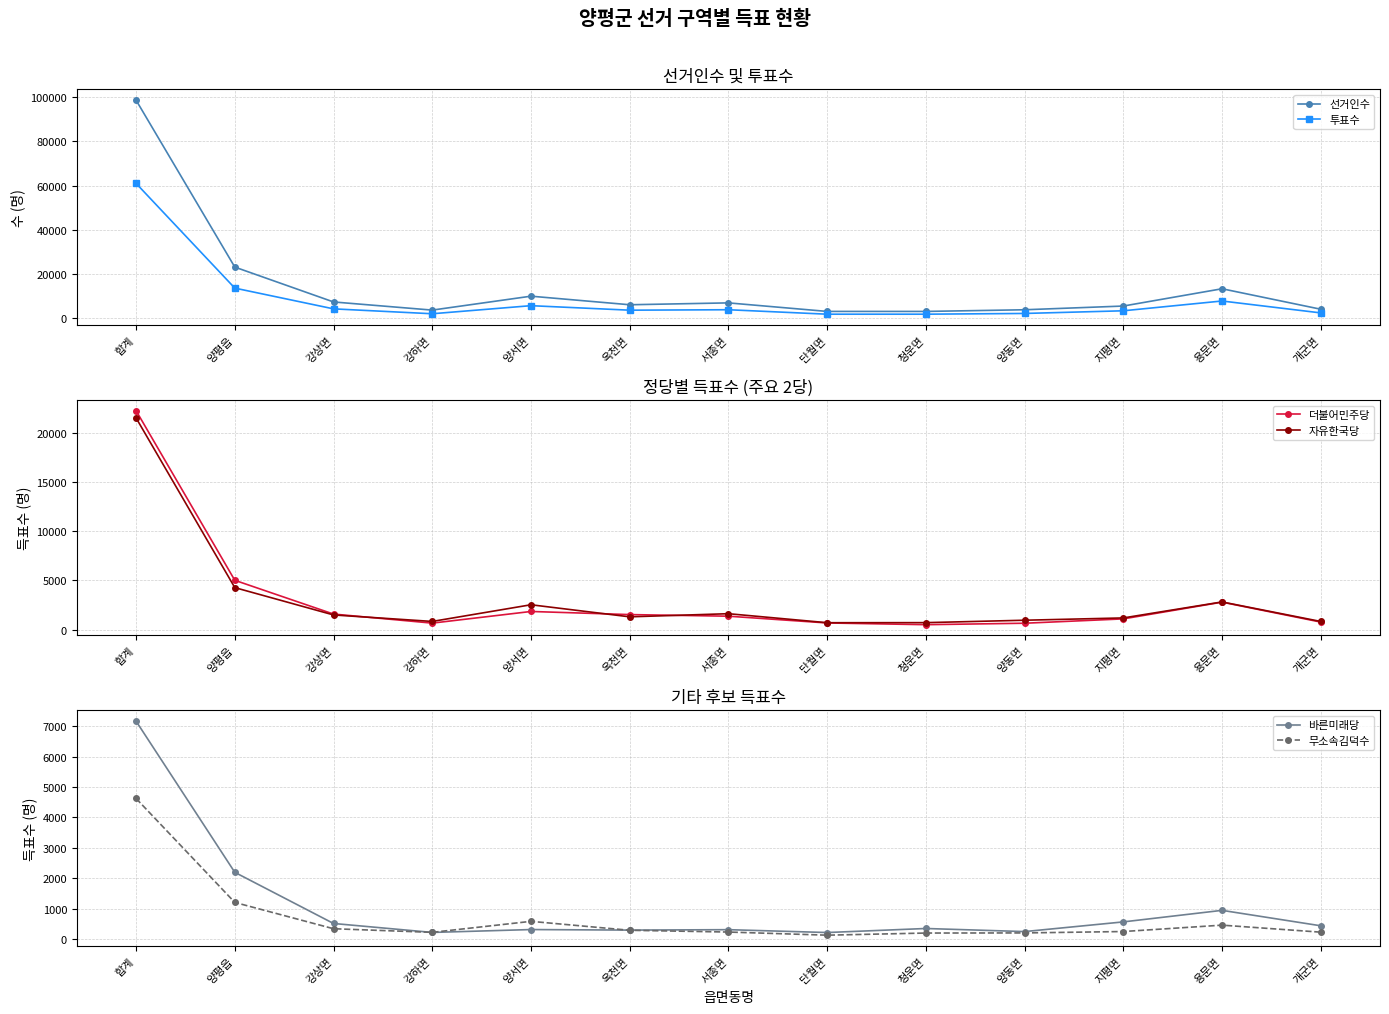

Where do 자유한국당 and 더불어민주당 first cross each other?

강상면 and 강하면